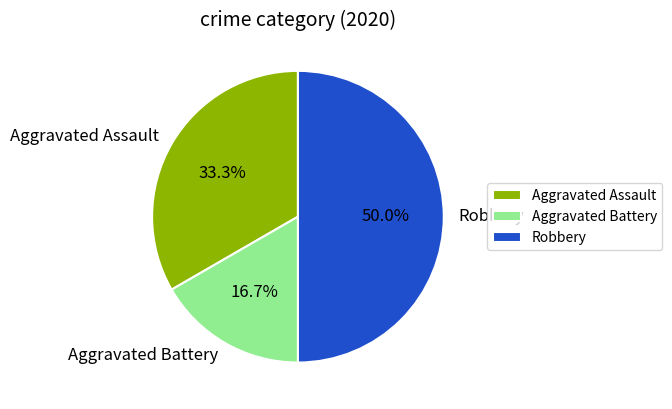

To the nearest percent, what portion does Robbery represent?

50%